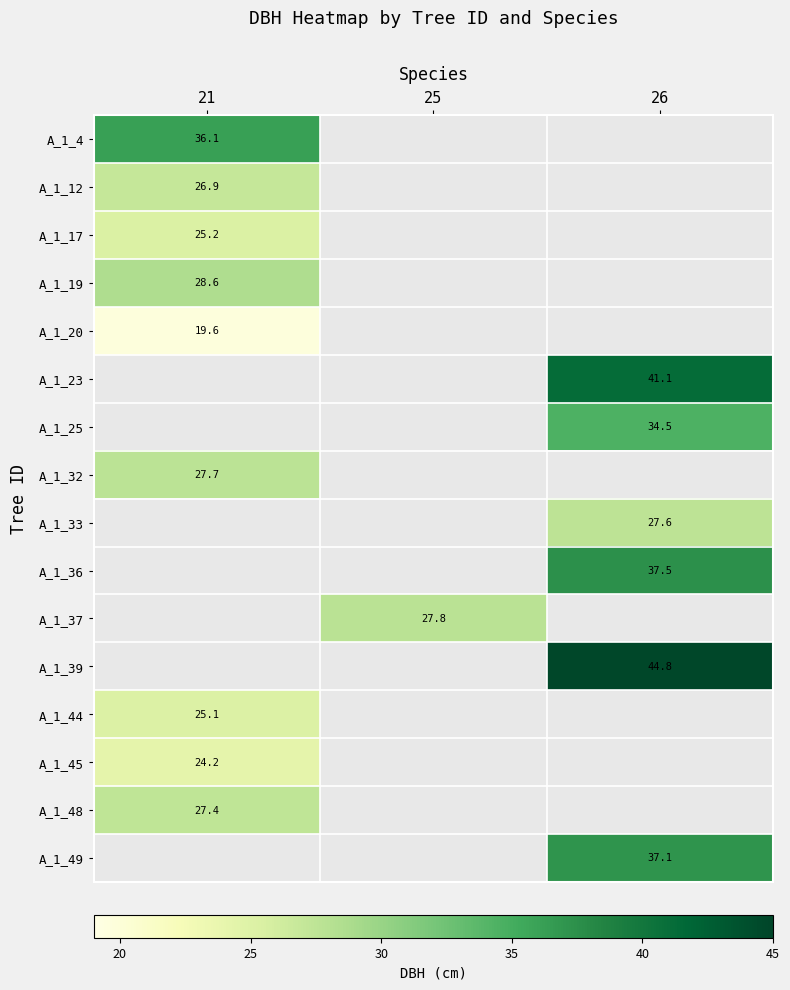

What is the greatest value displayed?

44.8